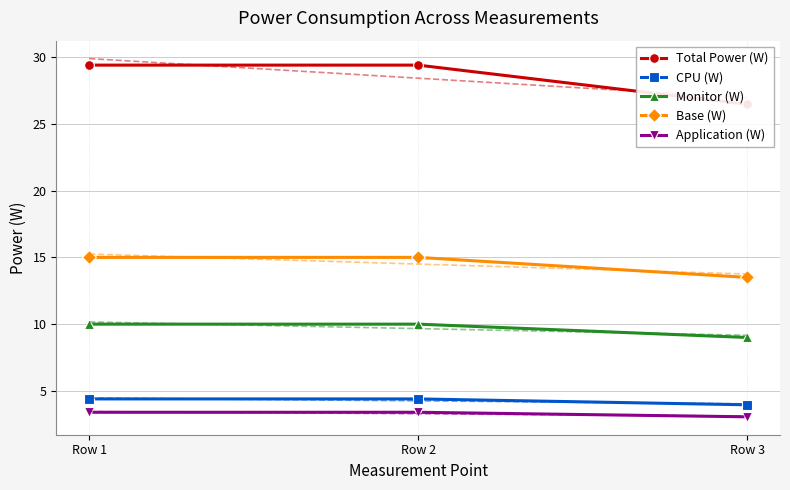

What is the value of the Base (W) point at the 1st from the left?

15.0